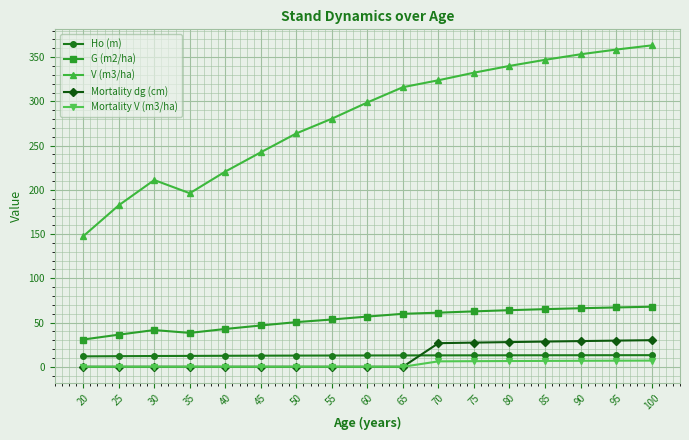

What is the average value of the V (m3/ha) series?

281.1